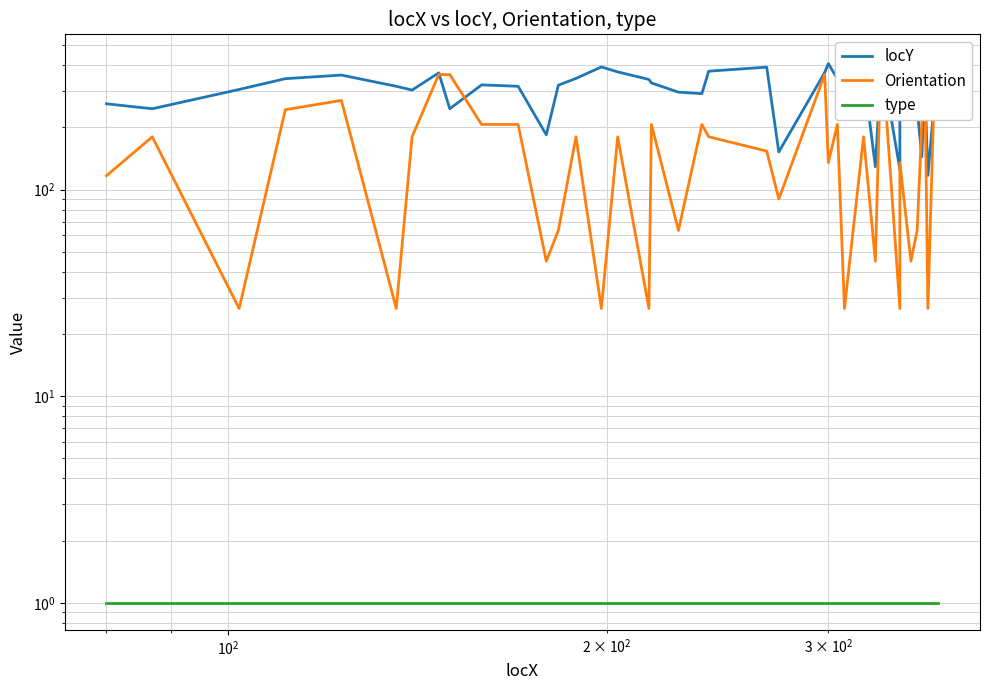

Rank the series by their average value, from highest to lowest.

locY, Orientation, type